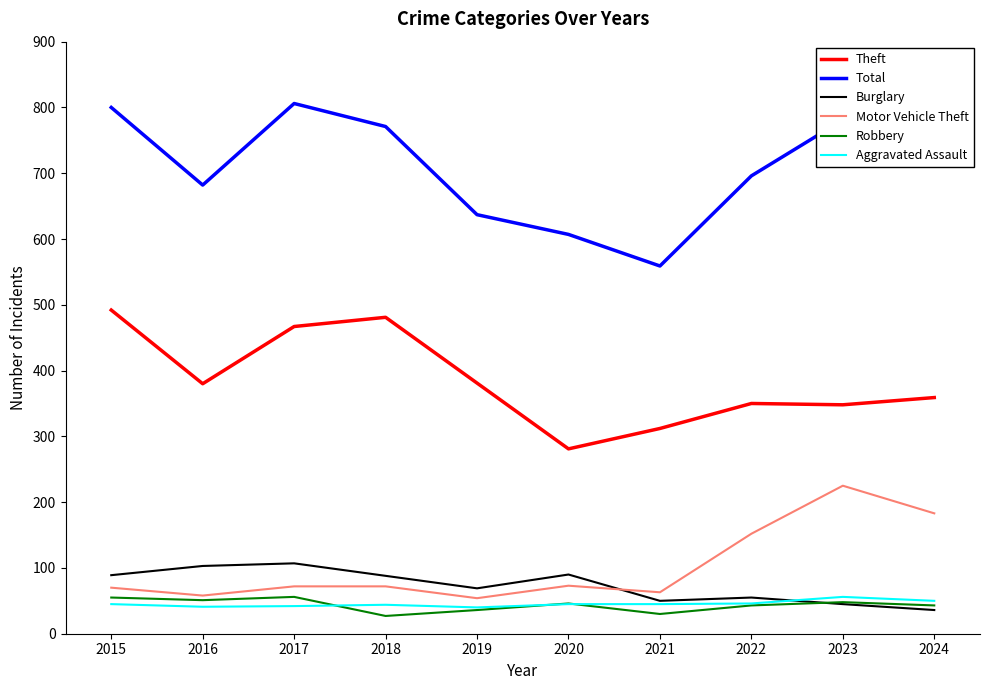

True or false: Total has a value of 682 at 2016.

True